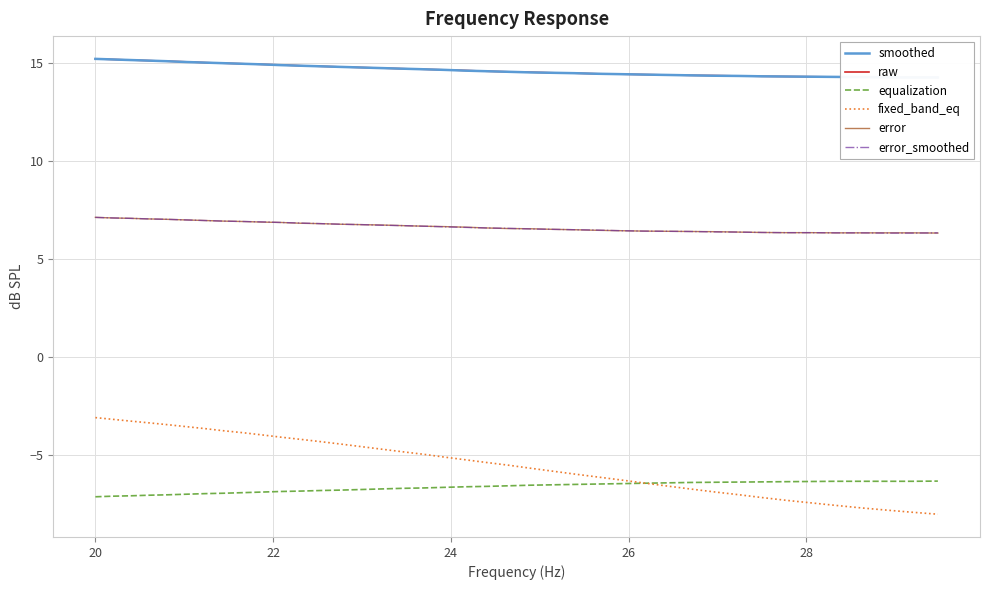

True or false: equalization and error intersect in this chart.

False